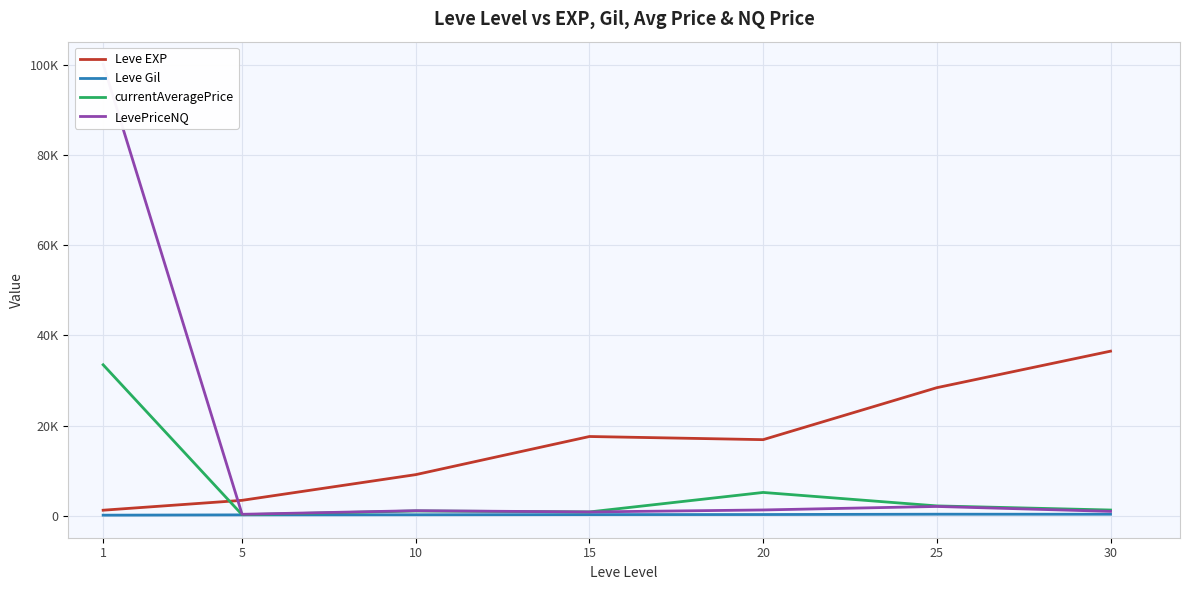

Rank the categories by Leve EXP value from highest to lowest.

30, 25, 15, 20, 10, 5, 1